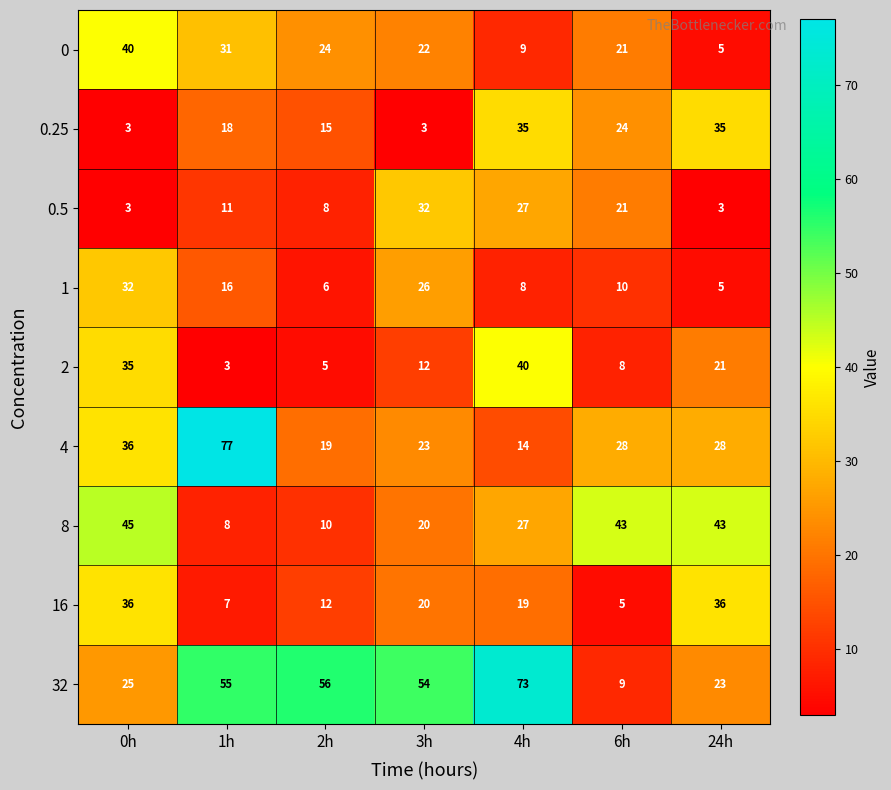

What is the spread (max minus min) of values at 0h?

42